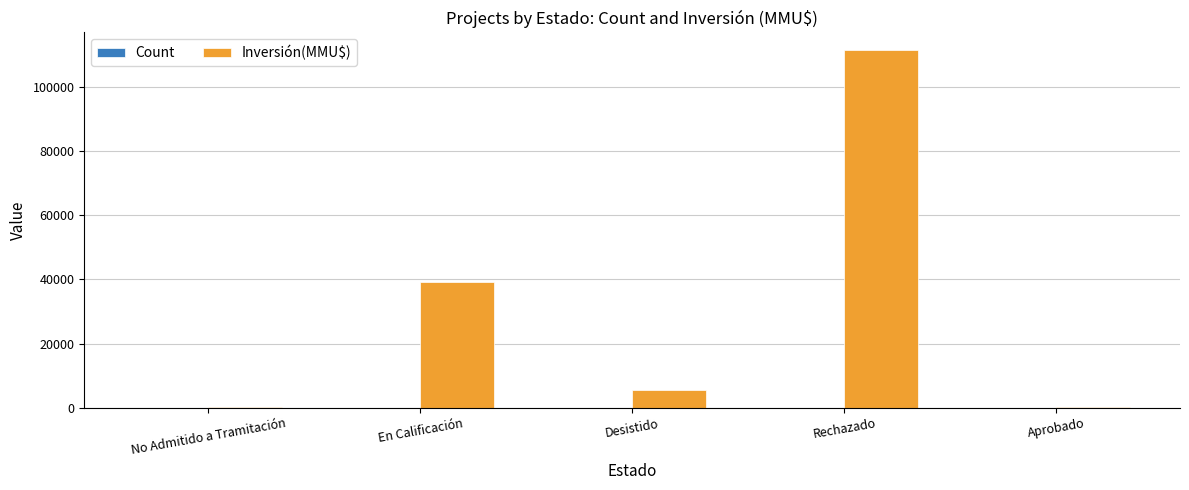

What is the sum of all Inversión(MMU$) values?

156746